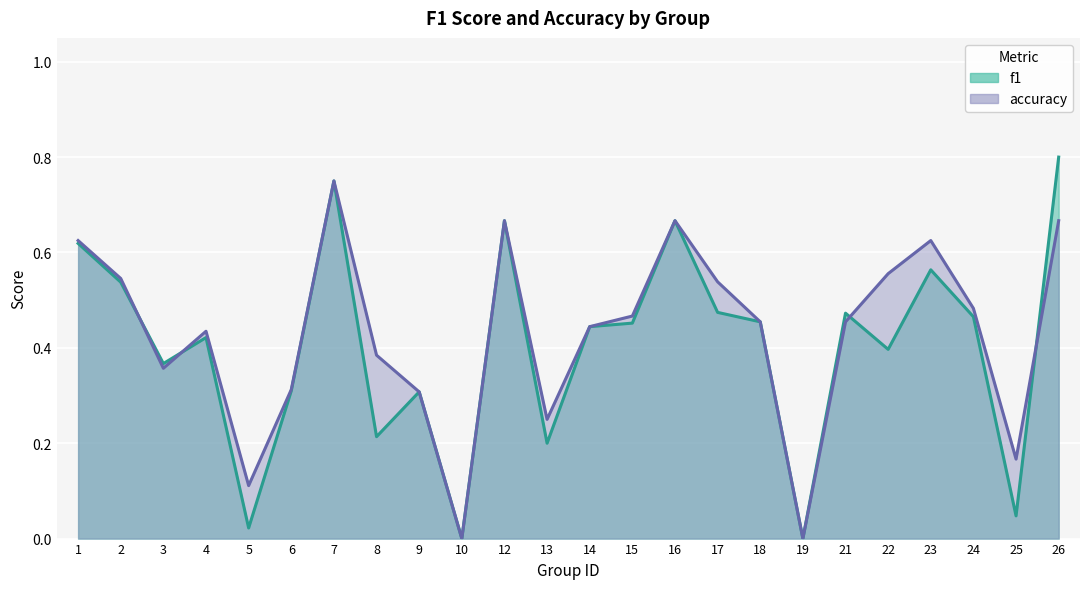

How many distinct data groups are displayed?

2